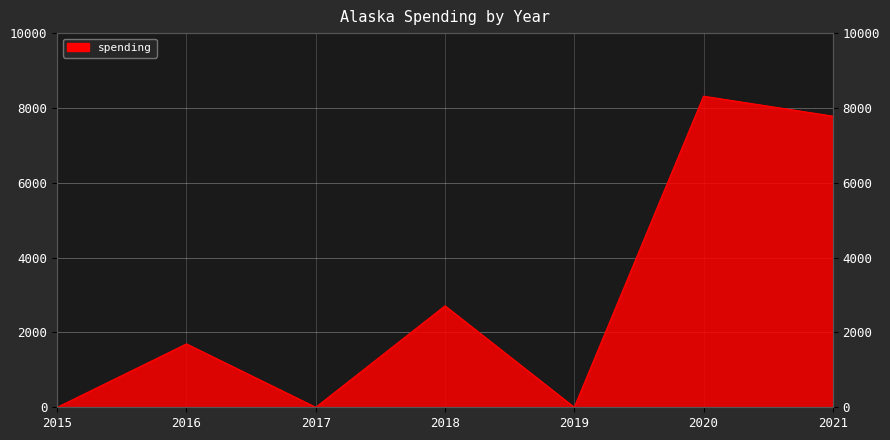

Count the number of data series in this chart.

1